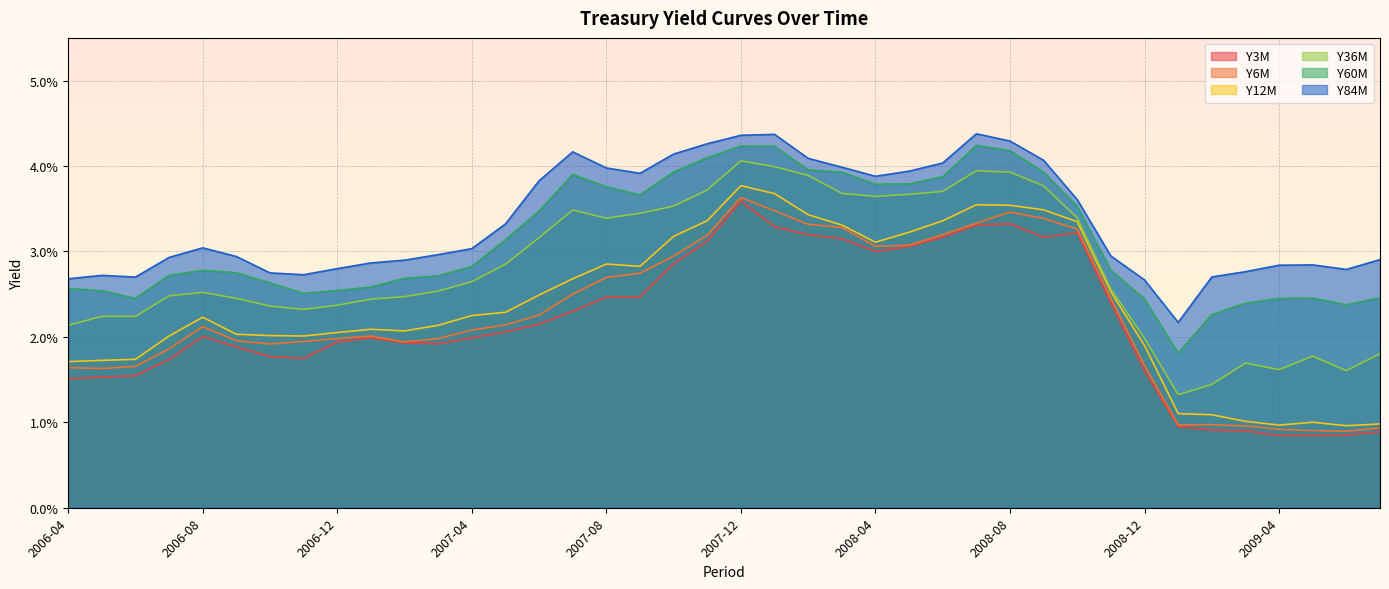

Rank the series by their maximum value, from highest to lowest.

Y84M, Y60M, Y36M, Y12M, Y6M, Y3M